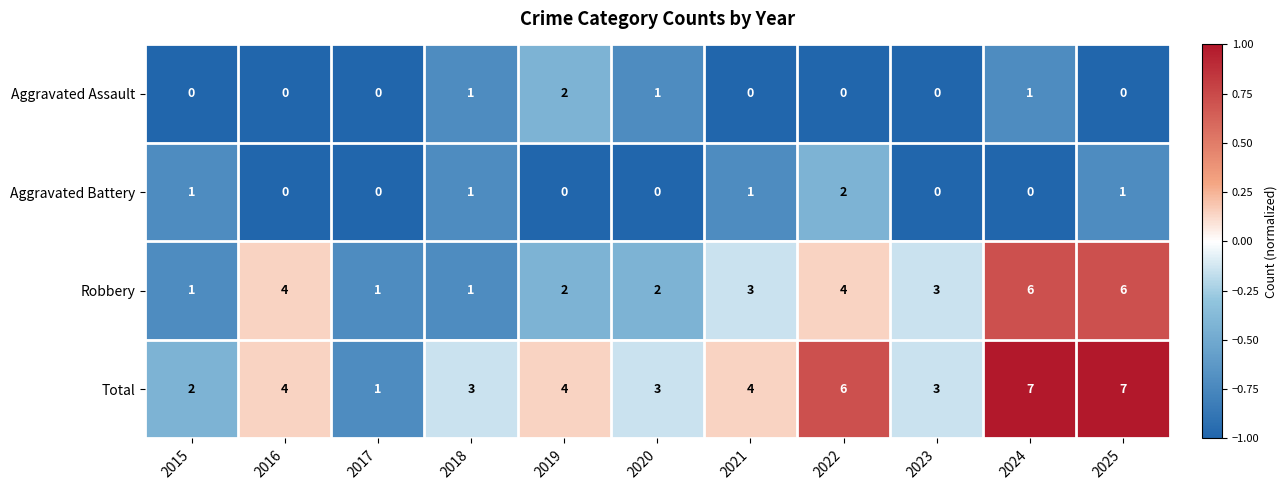

What is the greatest value displayed?

7